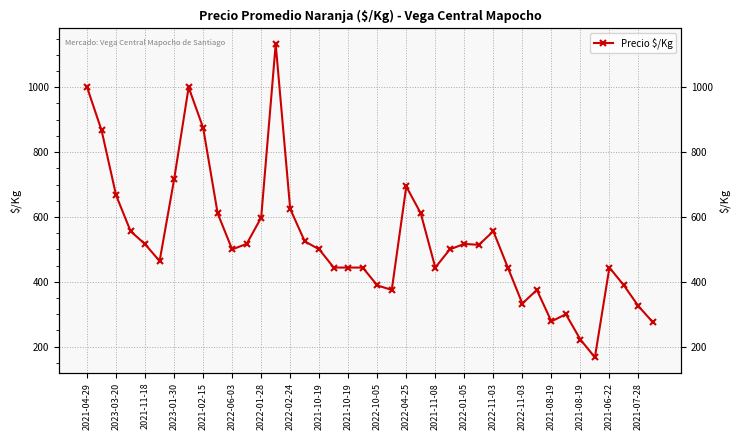

How many data points does each series have?

40